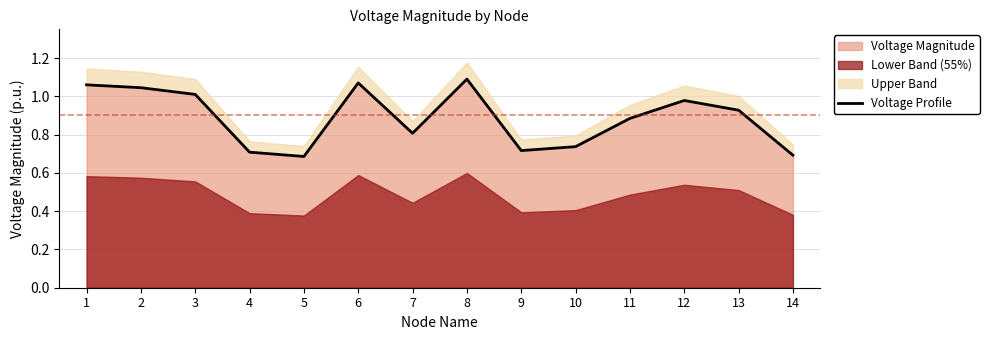

Rank the categories by value from highest to lowest.

8, 6, 1, 2, 3, 12, 13, 11, 7, 10, 9, 4, 14, 5